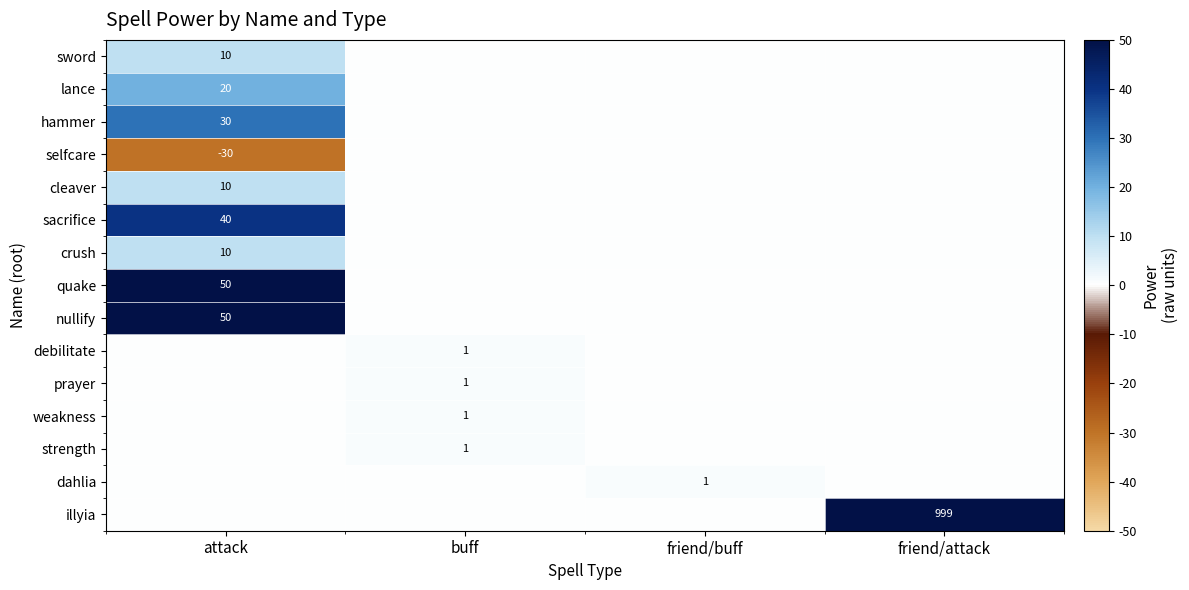

Is the value of sacrifice at attack greater than the value of prayer at buff?

Yes